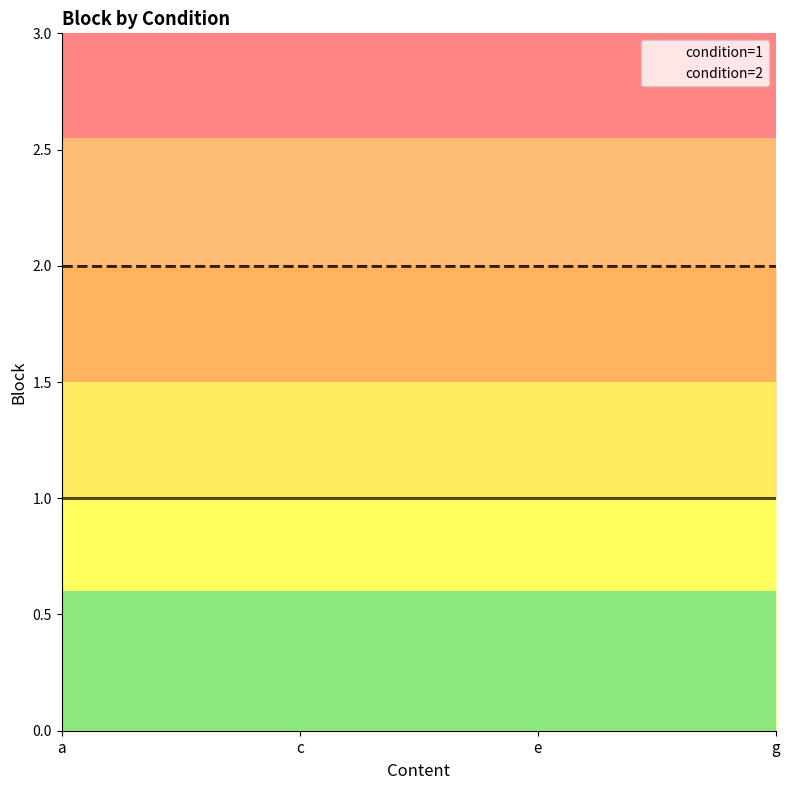

What position from the left is g?

4